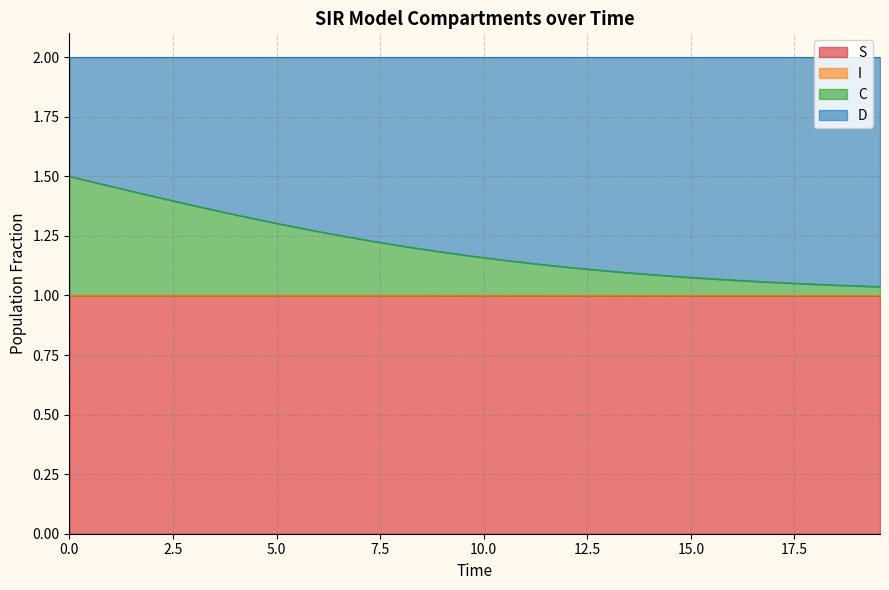

What is the minimum value shown in the chart?

1.0